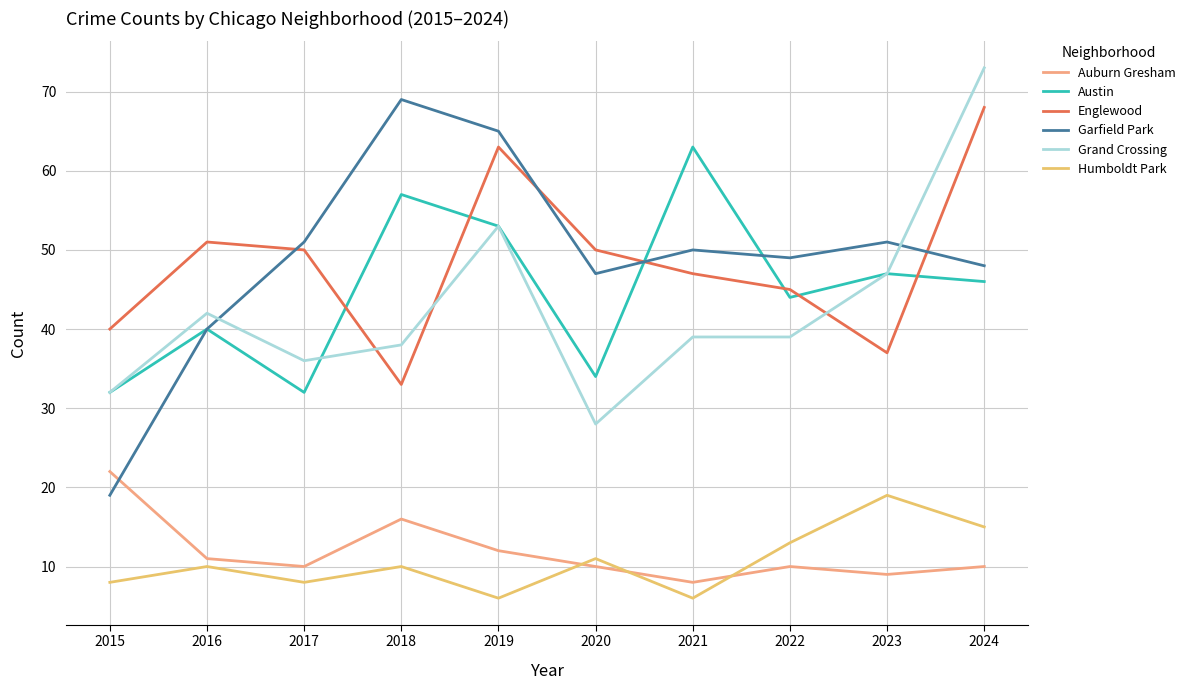

Between 2020 and 2023, which series saw the biggest shift?

Grand Crossing